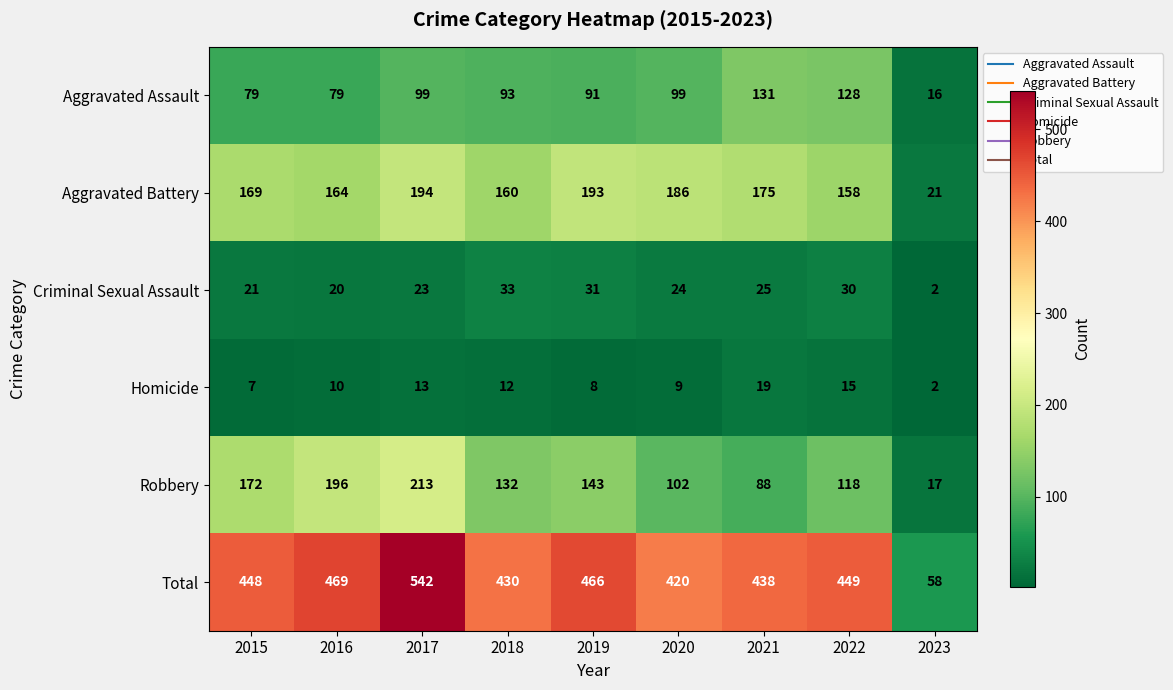

Between 2018 and 2021, which series saw the biggest shift?

Robbery